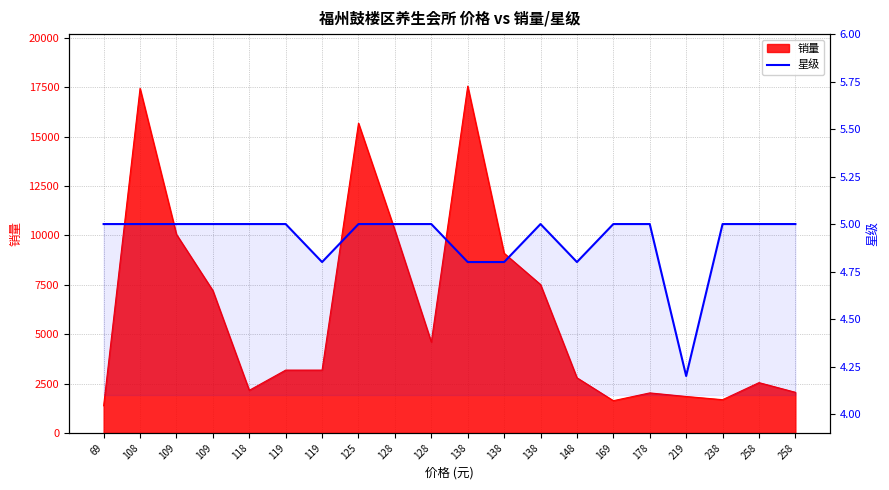

True or false: the data has more than 0 interior local peaks.

True